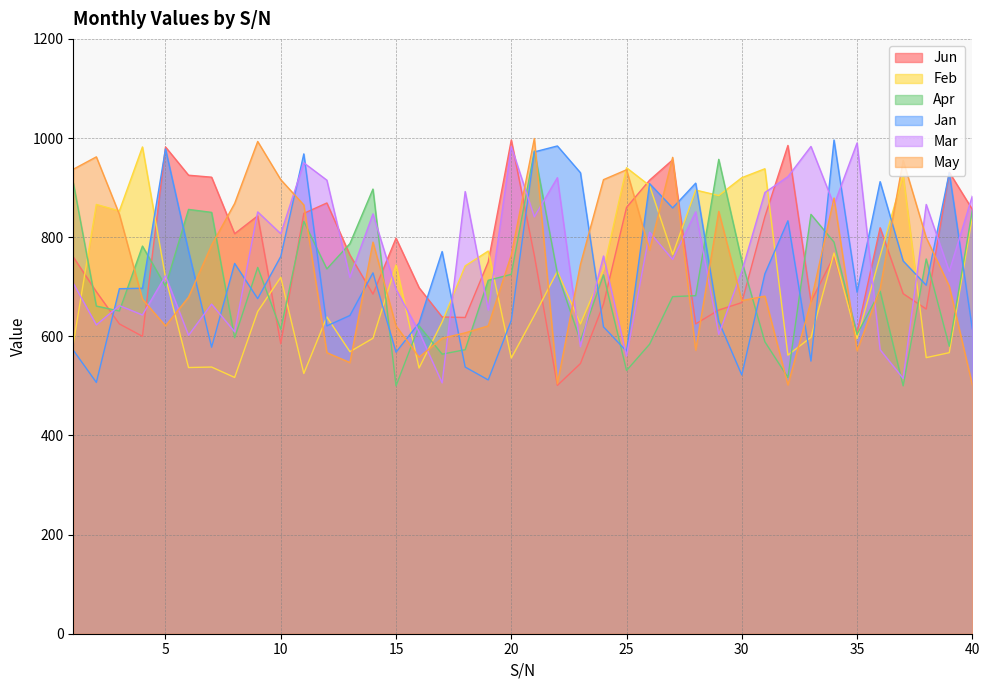

Which has a higher value, 5 or 15?

5